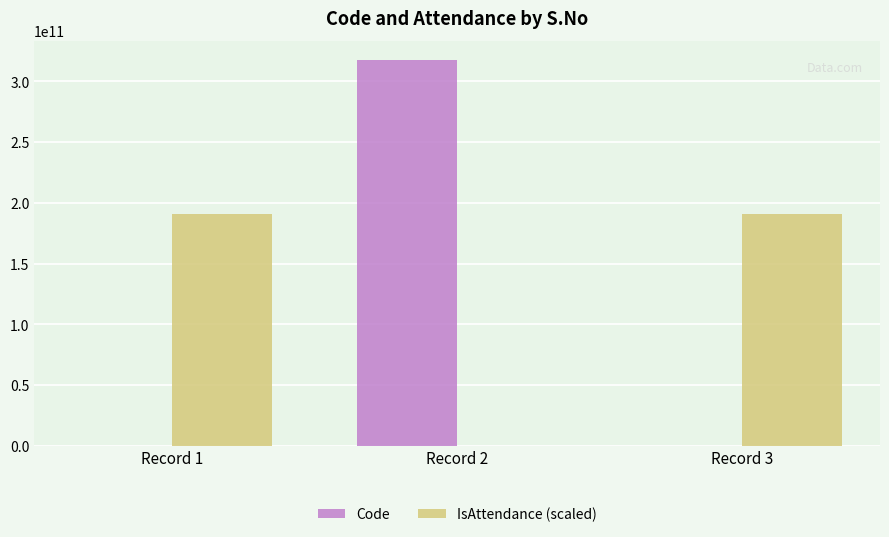

What is the highest value of the Code series?

317344207447.0